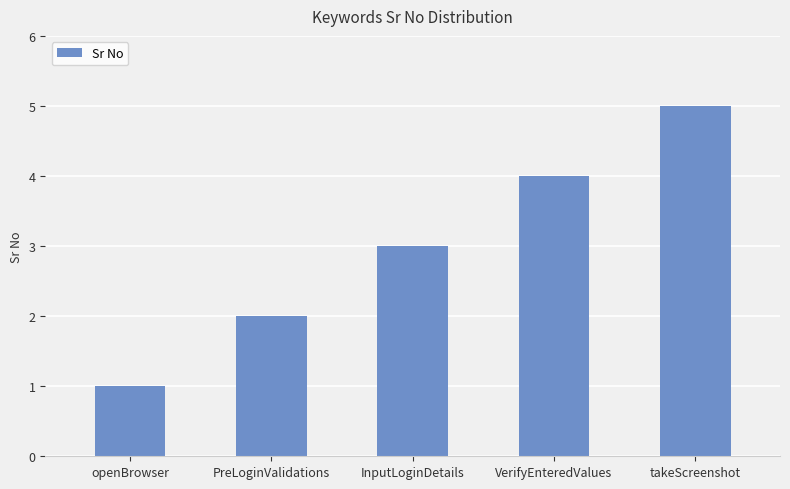

Approximately how many times larger is the value at VerifyEnteredValues compared to takeScreenshot?

0.8